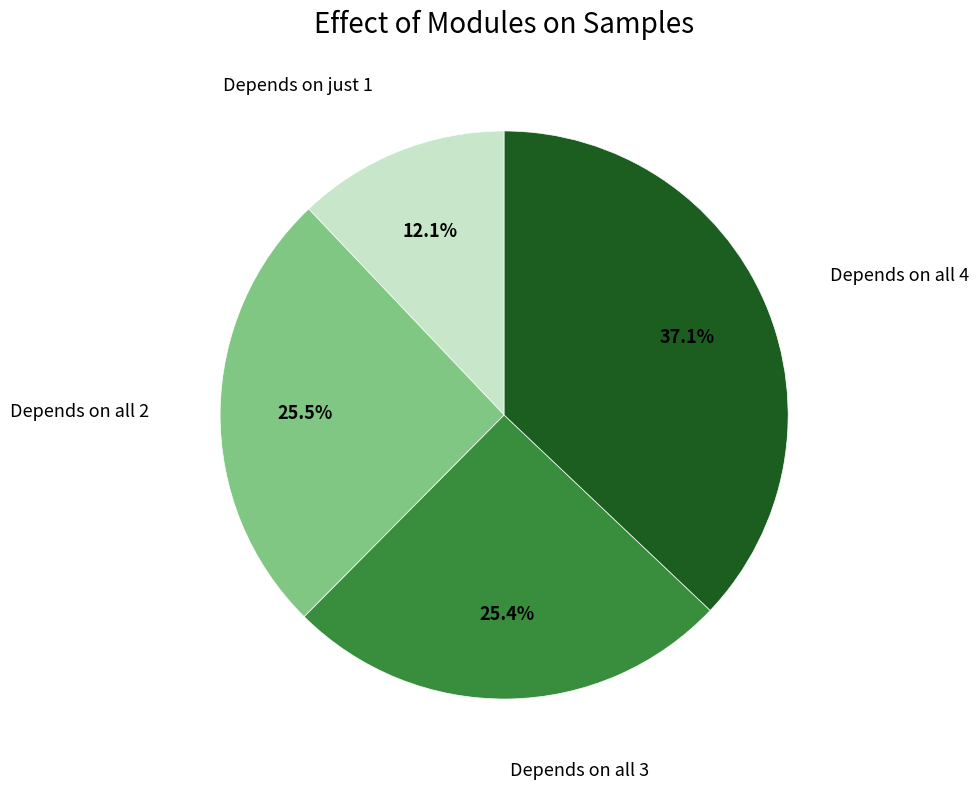

Is there a majority slice in this chart?

No